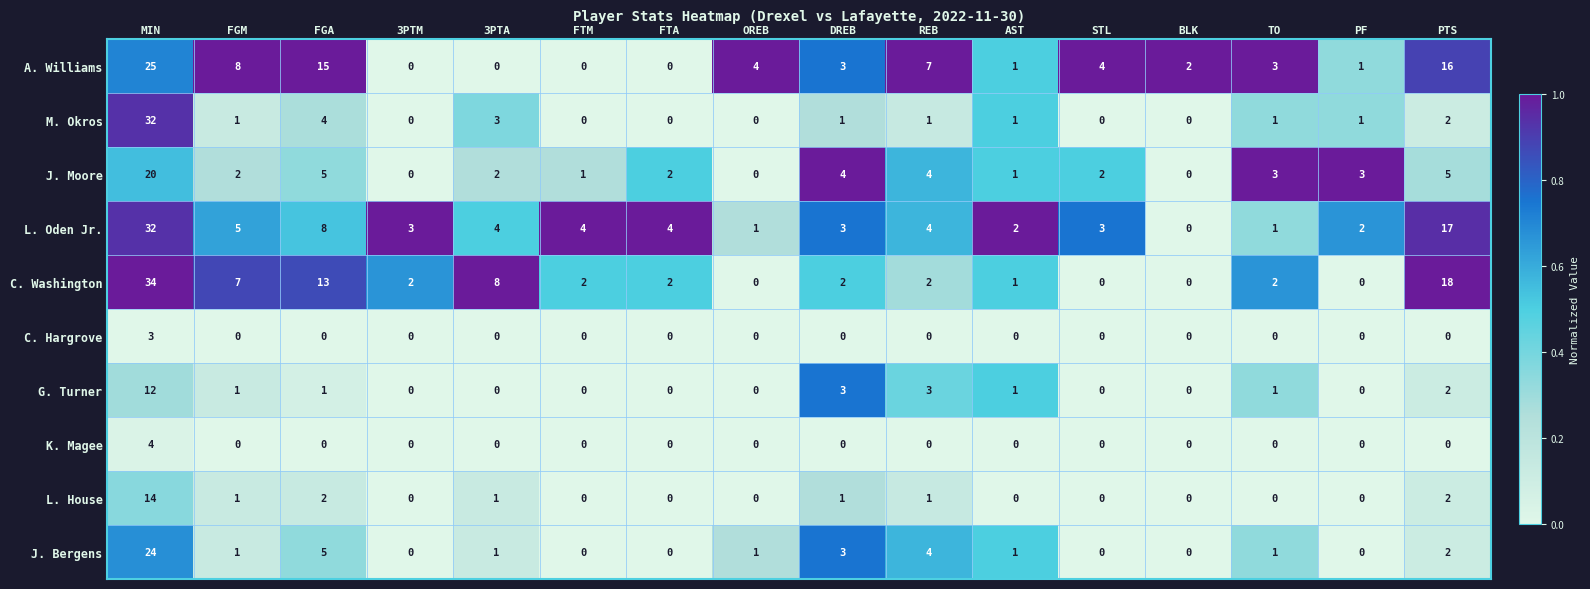

What is the total value across all series at FGM?

26